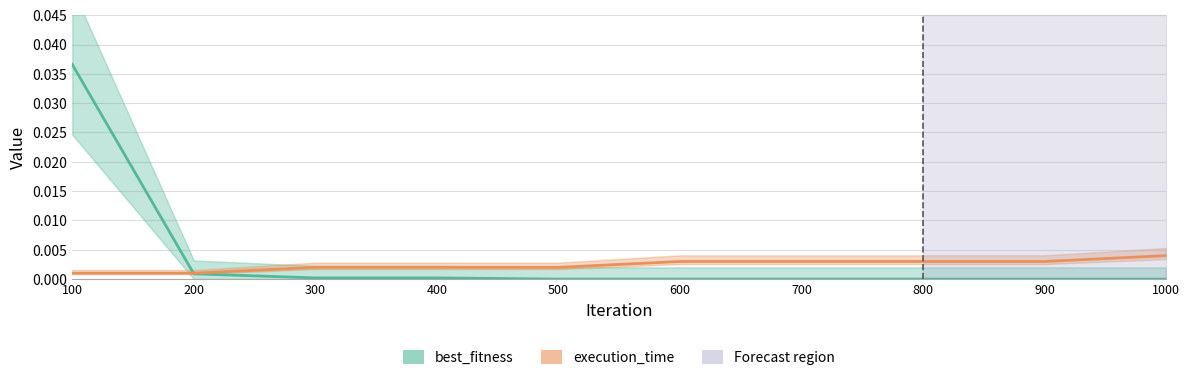

The execution_time series shows 0.0 at 300. True or false?

True